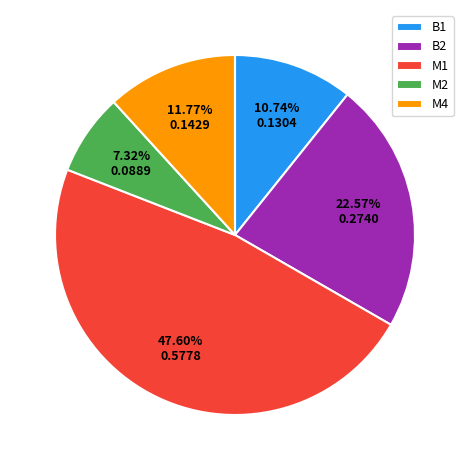

Rank the categories by value from lowest to highest.

M2, B1, M4, B2, M1